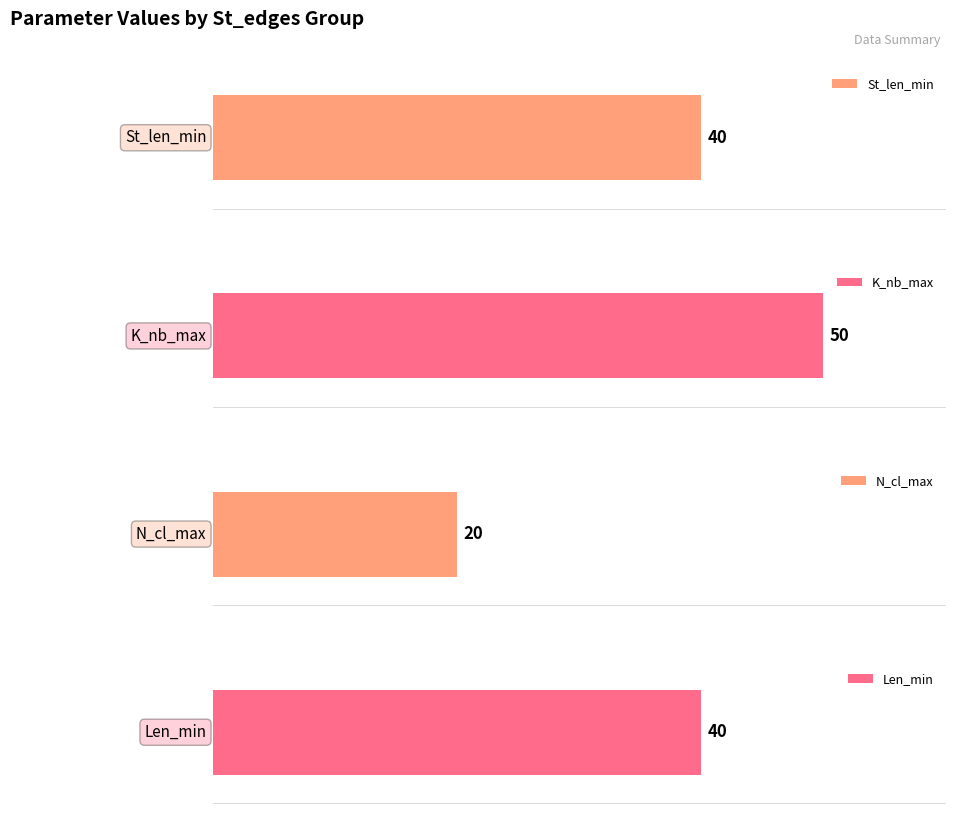

Is the value of Len_min at [0 2361 2812] greater than the value of K_nb_max at [0 2727 2812]?

No